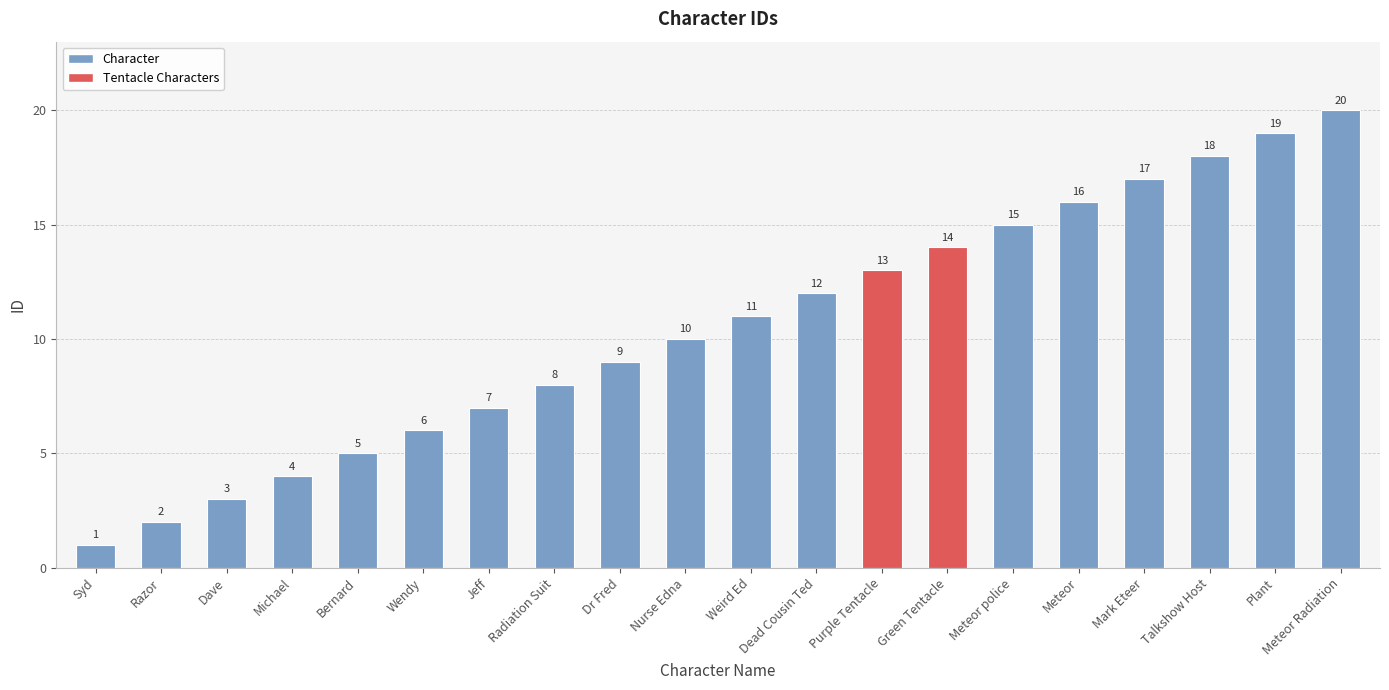

What is the difference between the second highest and minimum values?

18